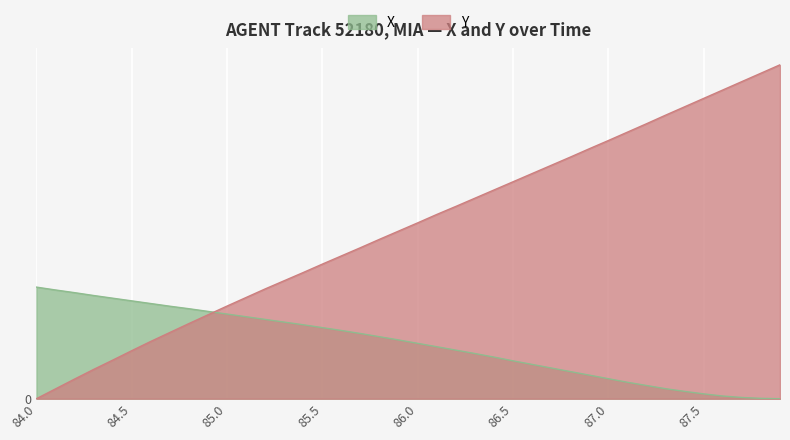

Reading left to right, list all the values displayed in this chart.

X: 0.6	0.6	0.6	0.6	0.6	0.5	0.5	0.5	0.5	0.5	0.5	0.5	0.4	0.4	0.4	0.4	0.4	0.4	0.3	0.3	0.3	0.3	0.3	0.3	0.2	0.2	0.2	0.2	0.2	0.1	0.1	0.1	0.1	0.1	0.0	0.0	0.0	0.0	0.0	0.0
Y: 0.0	0.1	0.1	0.2	0.2	0.3	0.3	0.4	0.4	0.5	0.5	0.6	0.6	0.7	0.7	0.8	0.8	0.8	0.9	0.9	1.0	1.0	1.1	1.1	1.2	1.2	1.3	1.3	1.4	1.4	1.4	1.5	1.5	1.6	1.6	1.7	1.7	1.8	1.8	1.9